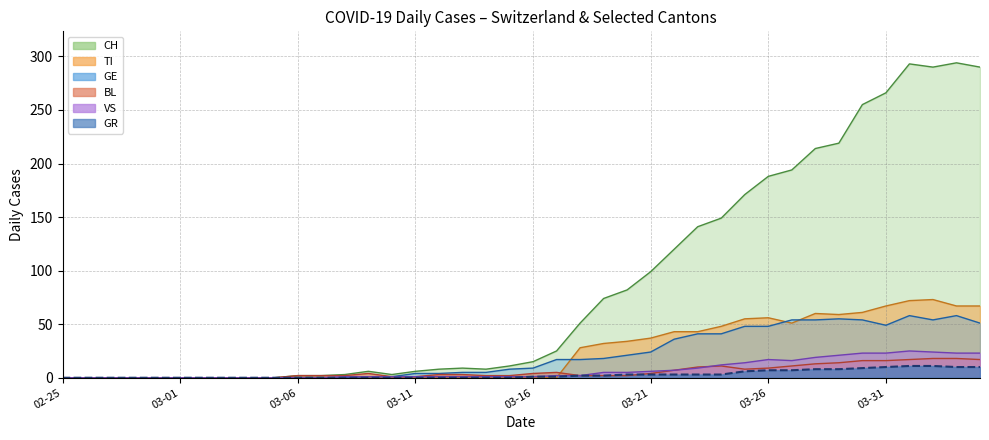

Which series has the largest total across all categories?

CH